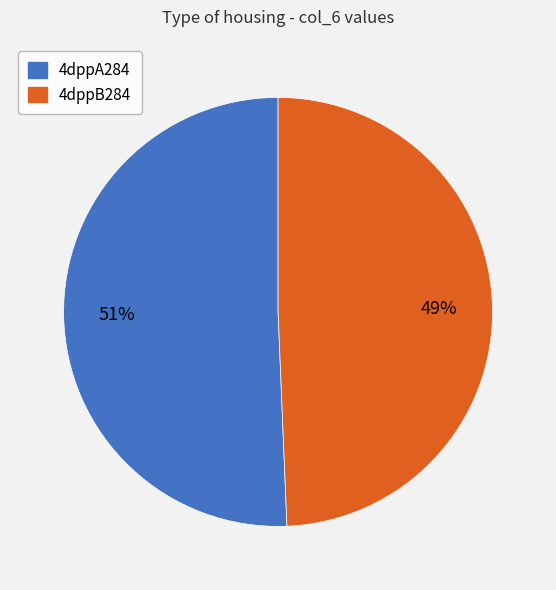

Does 4dppB284 account for over 50% of the chart?

No